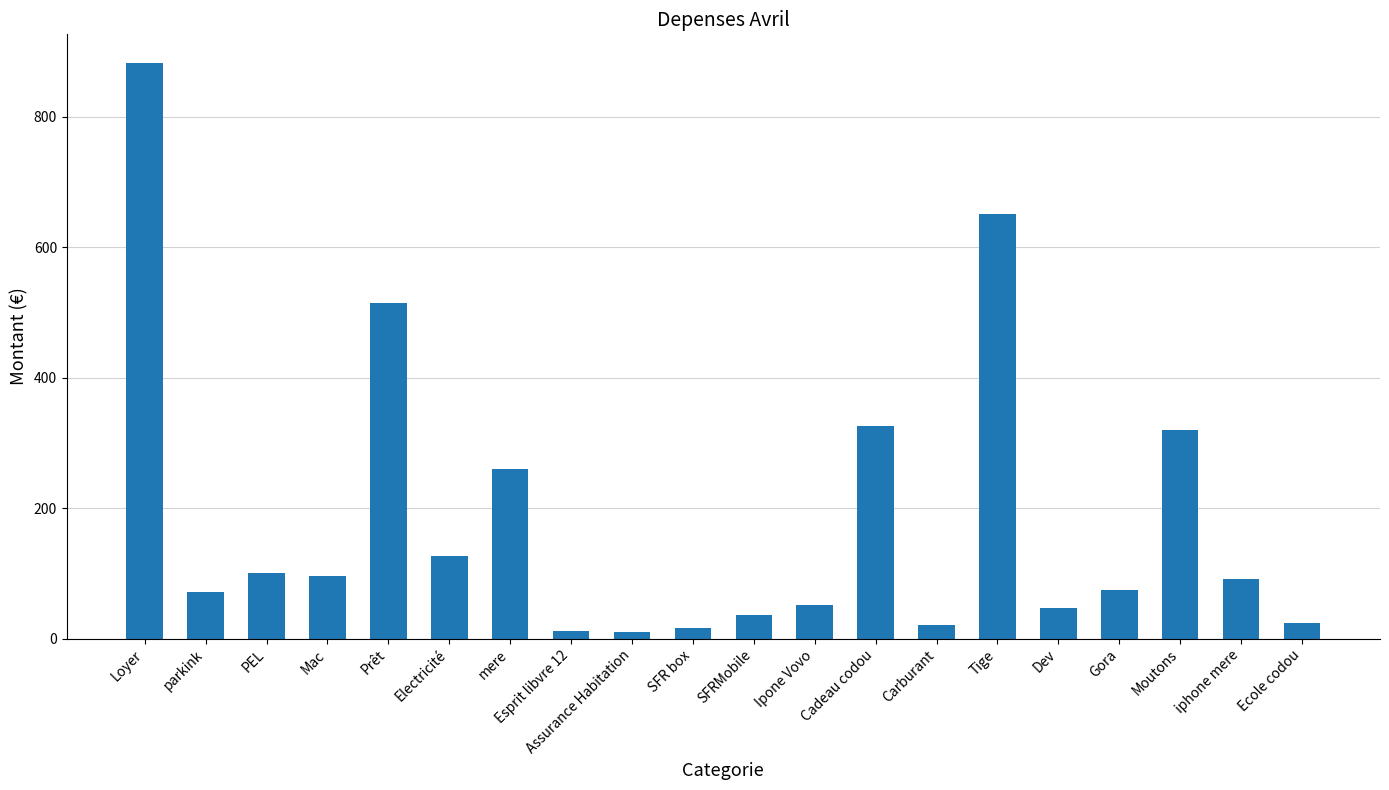

What is the sum of all values?

3731.0